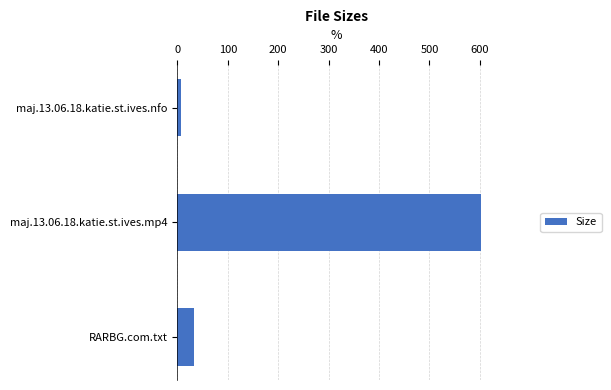

Reading bottom to top, transcribe all the data shown in this chart.

34.0	601.3	6.8